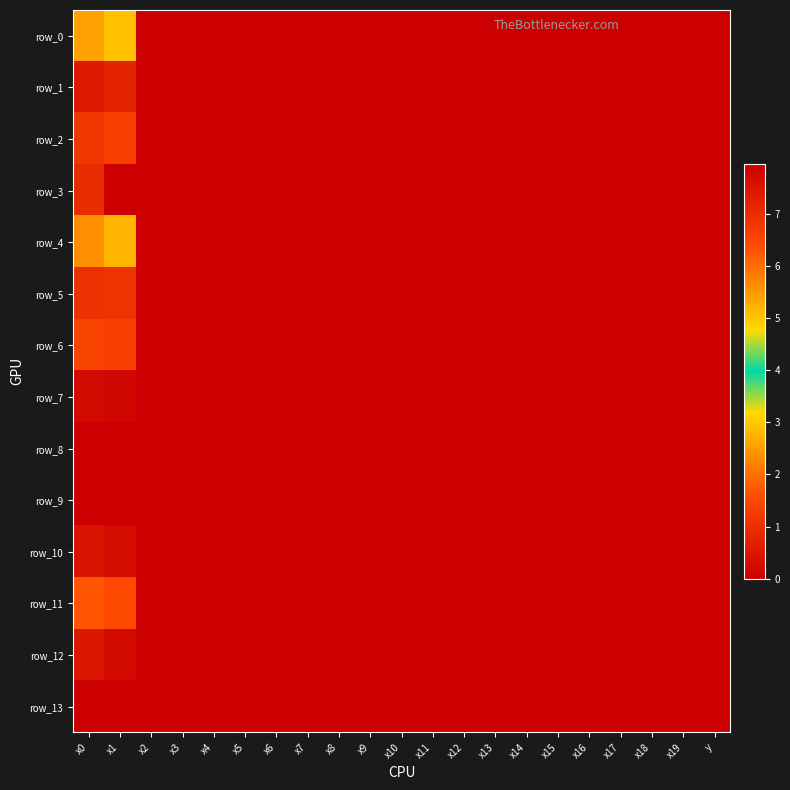

The value of row_6 at x7 is 0.0. True or false?

True